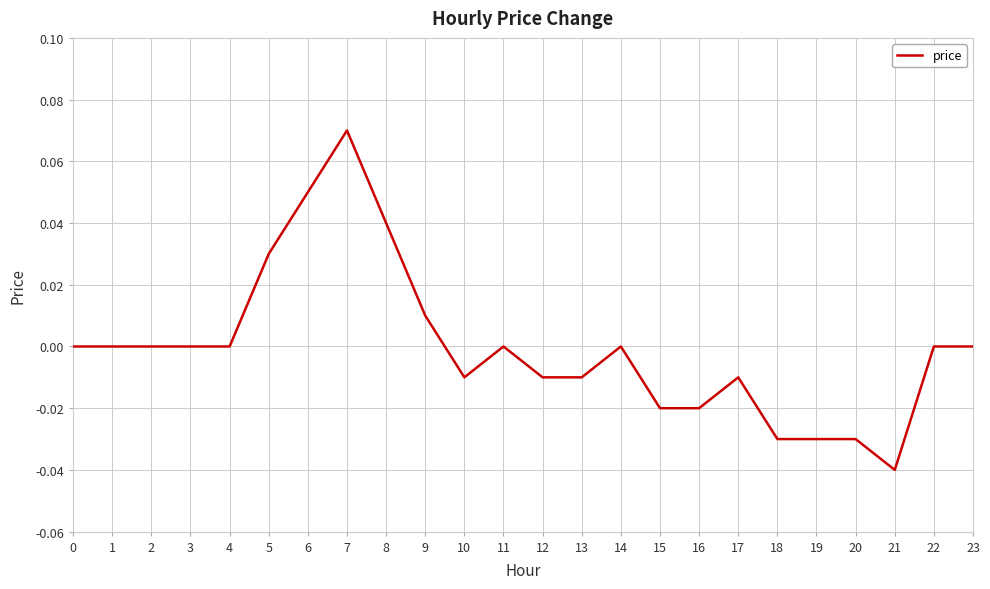

Between 11 and 8, which is larger?

8